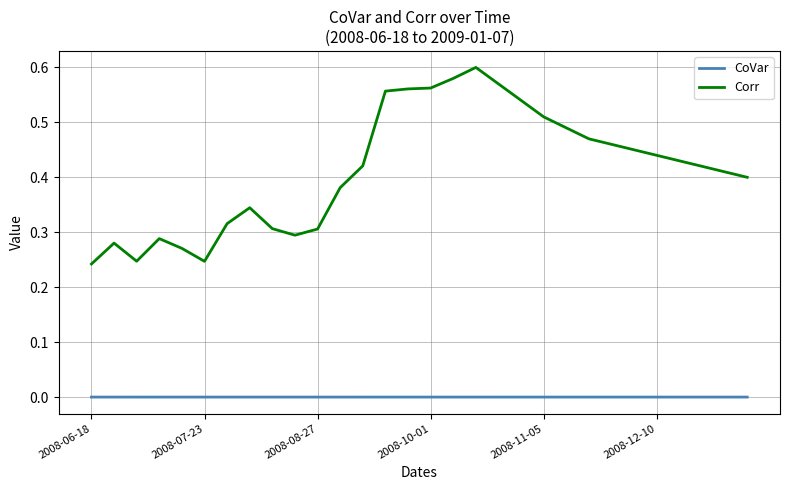

At how many categories does at least one series exceed 0?

30